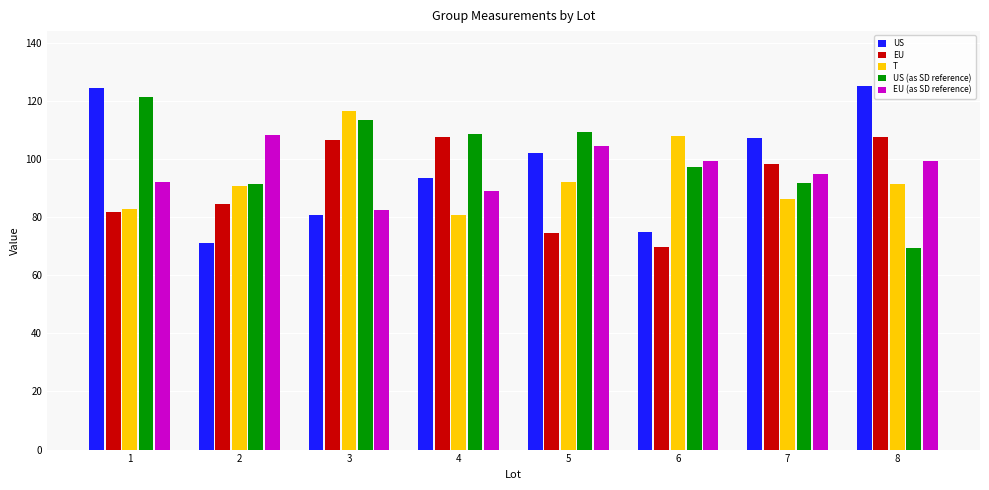

What is the spread (max minus min) of values at 5?

34.8